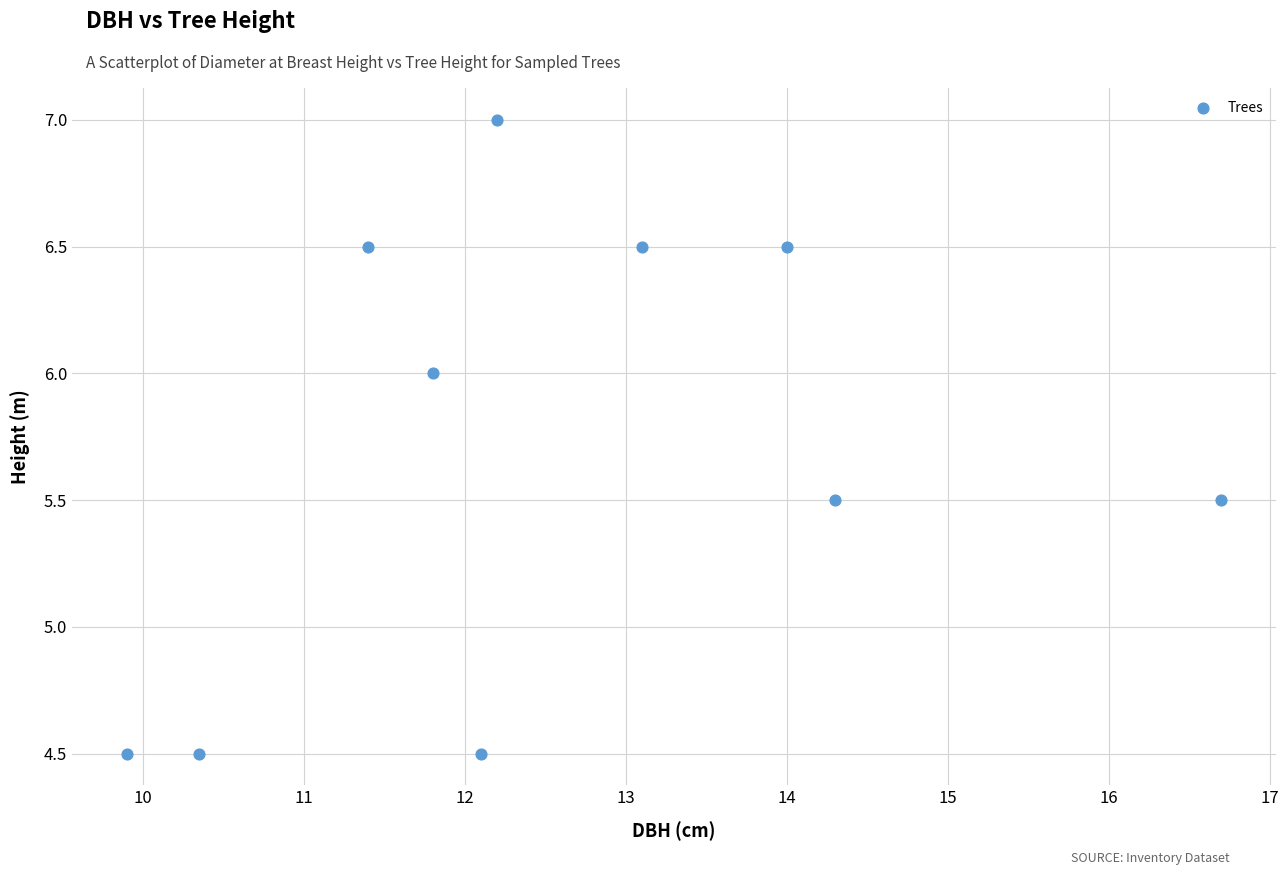

What is the range of Y values (max minus min)?

2.5